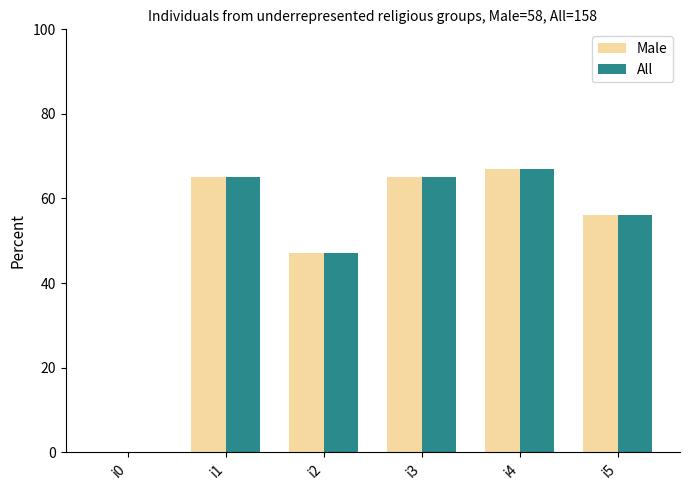

What is the total value across all series at i5?

112